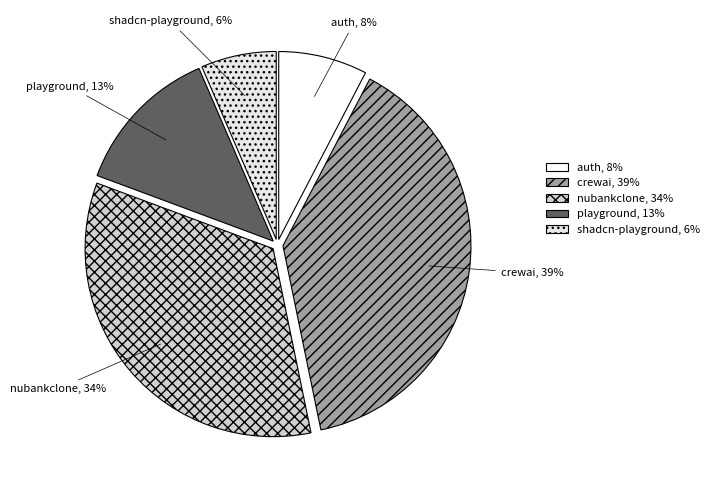

To the nearest percent, what portion does playground represent?

13%